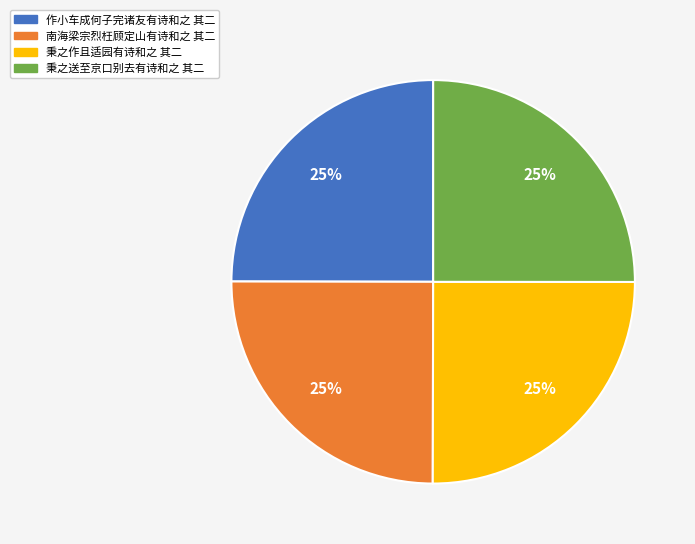

To the nearest percent, what is the average slice percentage?

25%